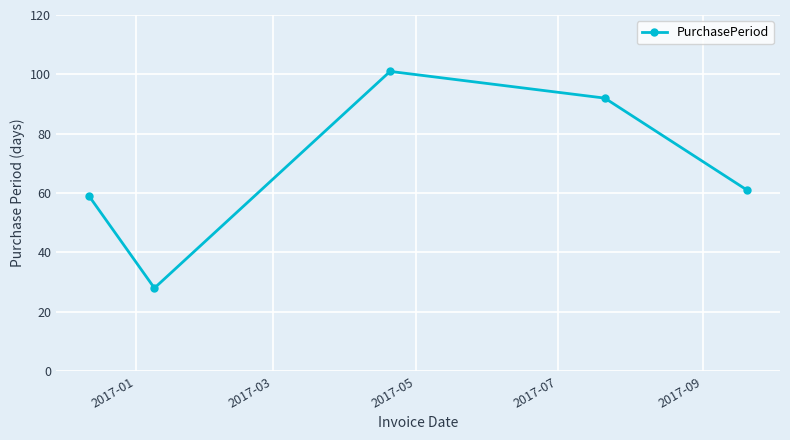

What is the sum of all values?

341